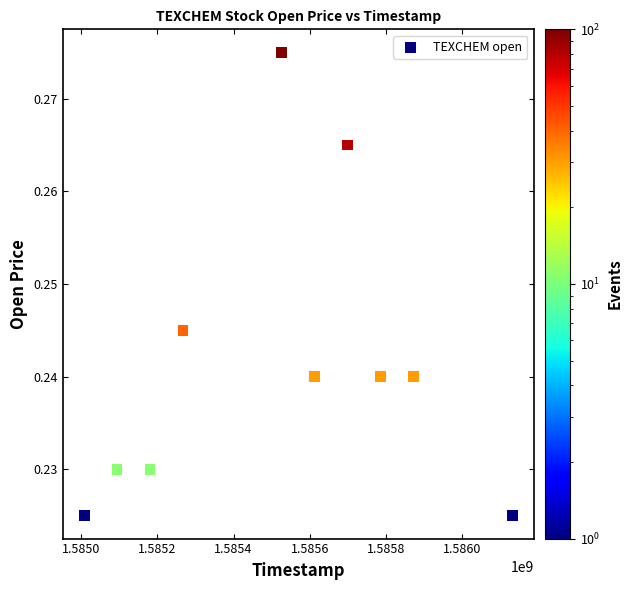

What is the range of X values (max minus min)?

1123200.0